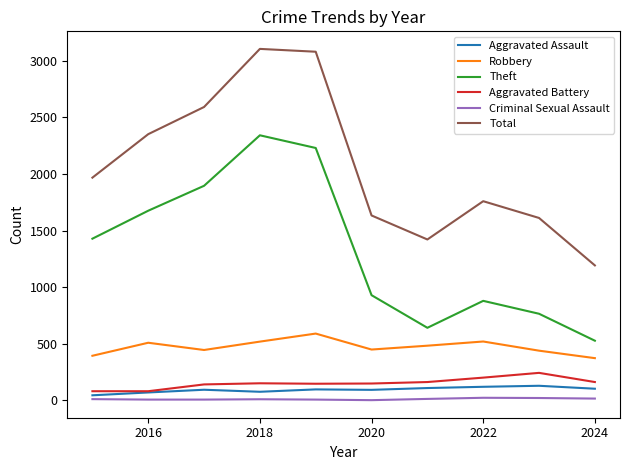

What is the greatest value displayed?

3105